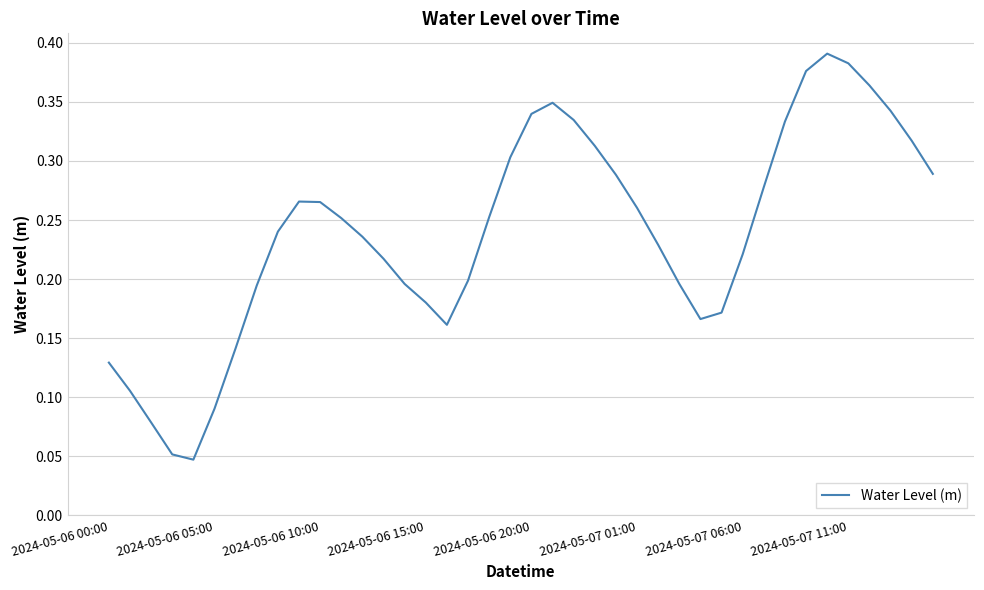

Reading left to right, what are all the values shown in this chart?

0.1	0.1	0.1	0.1	0.0	0.1	0.1	0.2	0.2	0.3	0.3	0.3	0.2	0.2	0.2	0.2	0.2	0.2	0.3	0.3	0.3	0.3	0.3	0.3	0.3	0.3	0.2	0.2	0.2	0.2	0.2	0.3	0.3	0.4	0.4	0.4	0.4	0.3	0.3	0.3